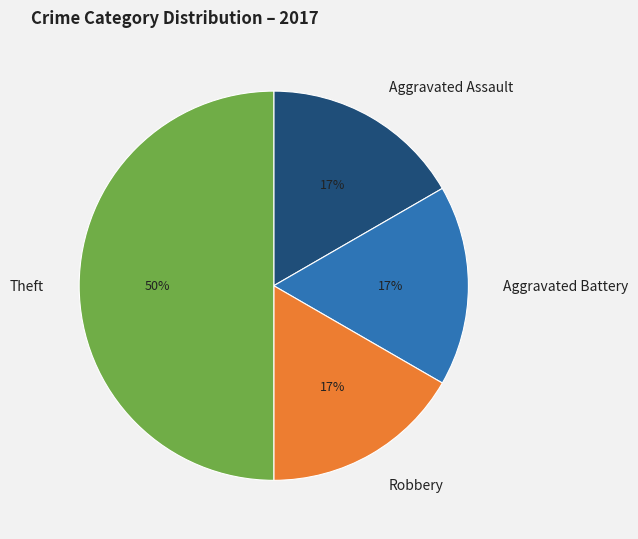

Approximately how many times larger is the value at Aggravated Assault compared to Aggravated Battery?

1.0